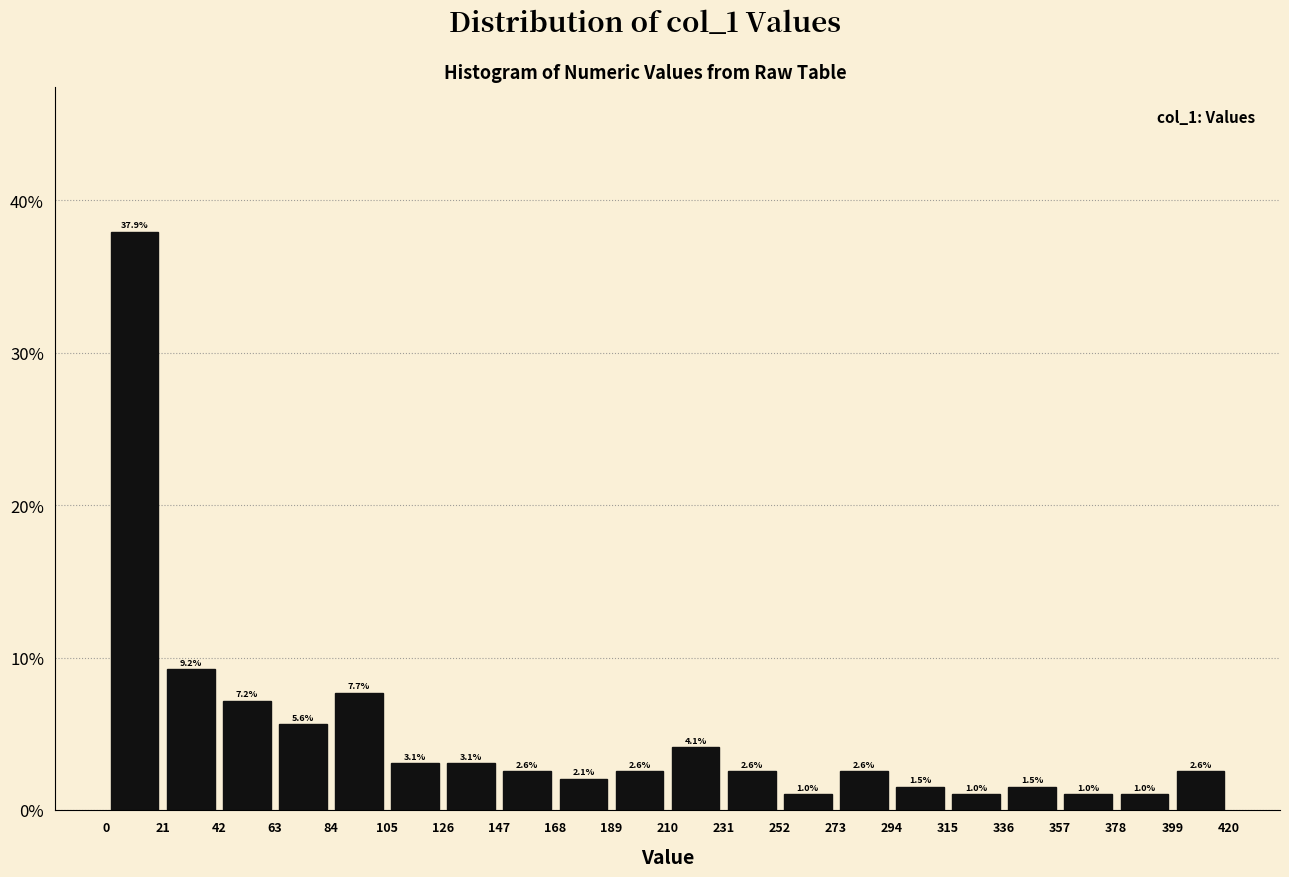

Reading left to right, transcribe this chart: for each bar, give the range it covers on the x-axis and its height.

0 to 21: 37.9
21 to 42: 9.2
42 to 63: 7.2
63 to 84: 5.6
84 to 105: 7.7
105 to 126: 3.1
126 to 147: 3.1
147 to 168: 2.6
168 to 189: 2.1
189 to 210: 2.6
210 to 231: 4.1
231 to 252: 2.6
252 to 273: 1.0
273 to 294: 2.6
294 to 315: 1.5
315 to 336: 1.0
336 to 357: 1.5
357 to 378: 1.0
378 to 399: 1.0
399 to 420: 2.6